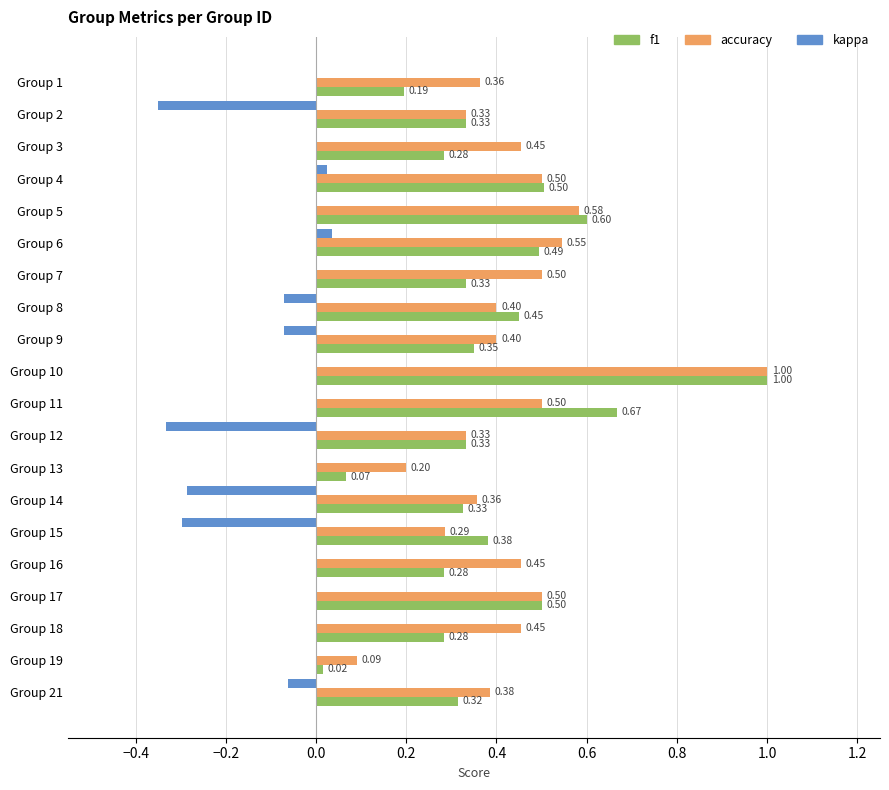

What is the sum of all f1 values?

7.7